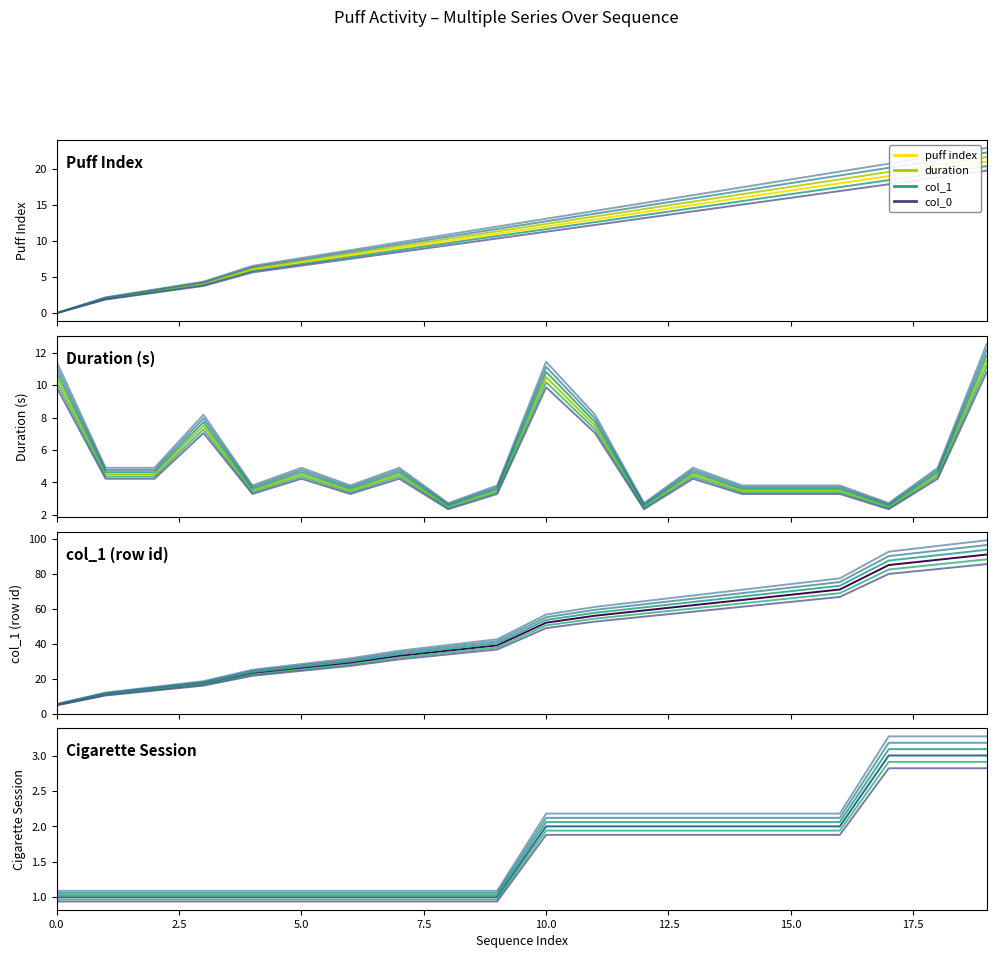

Is it true that col_1 equals 14.1 at 15?

False